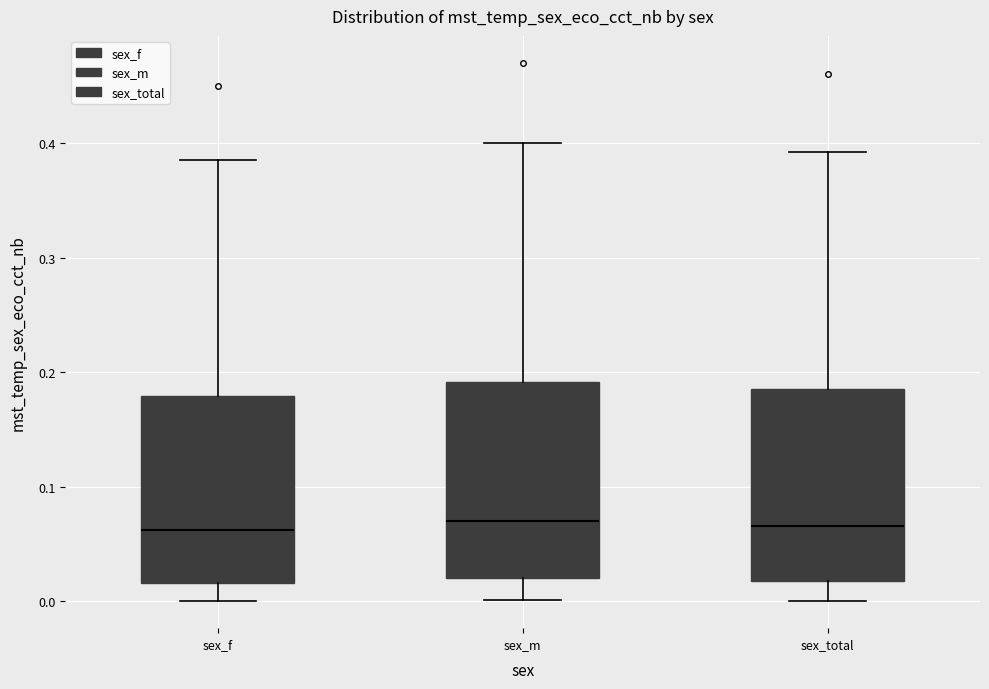

Reading left to right, read every box against the y-axis: the position of its median line, the range the box covers, and the ends of its whiskers. The values are not printed on the chart, so give them approximately, as read against the axis.

sex_f: median 0.06, box 0.02 to 0.18, whiskers 0.00 to 0.39
sex_m: median 0.07, box 0.02 to 0.19, whiskers 0.00 to 0.40
sex_total: median 0.07, box 0.02 to 0.19, whiskers 0.00 to 0.39